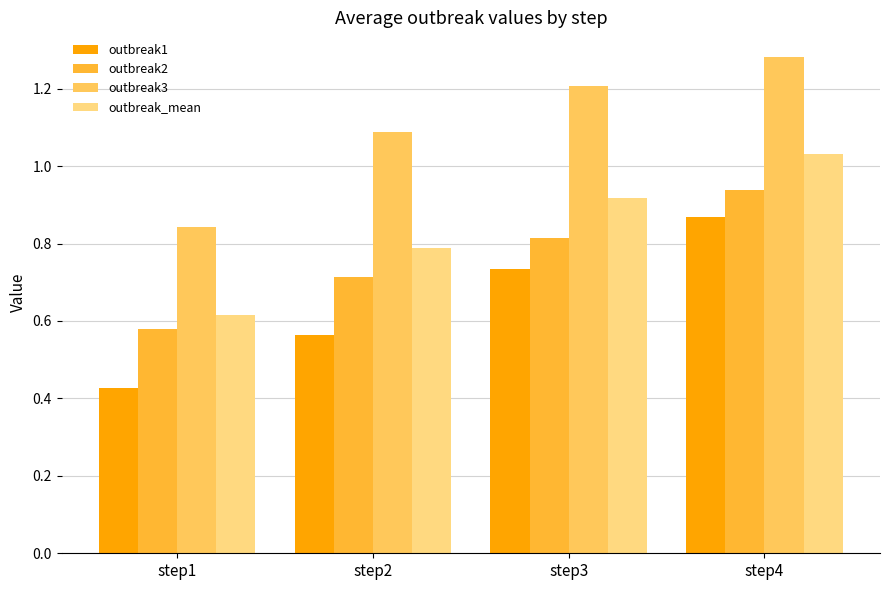

List the series in order of their overall mean, highest first.

outbreak3, outbreak_mean, outbreak2, outbreak1